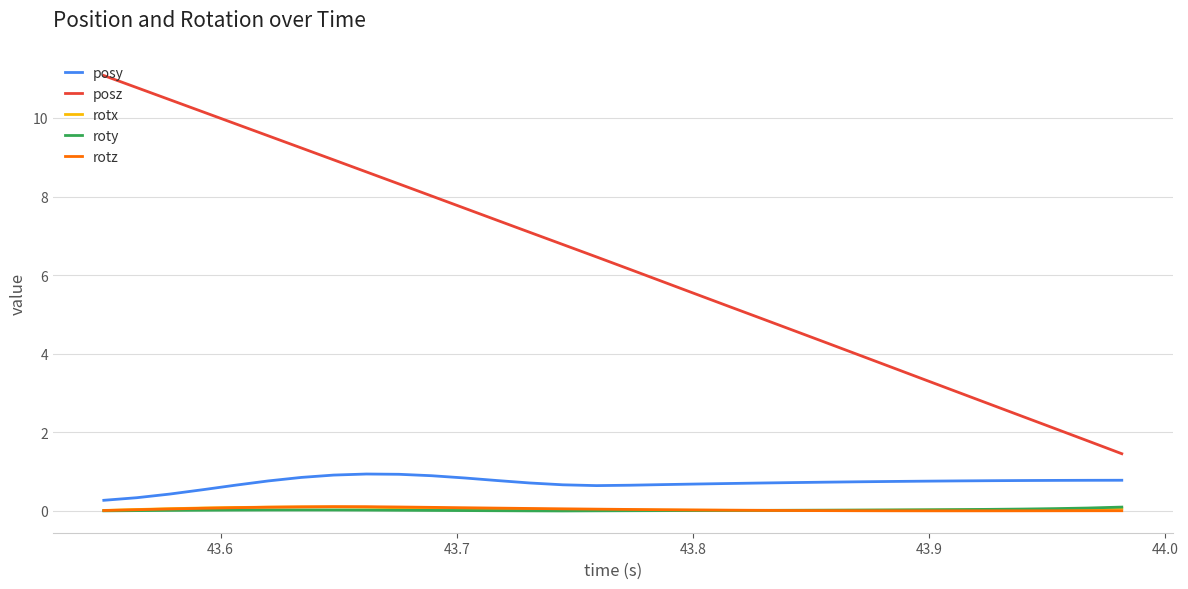

What is the minimum value for posz?

1.5